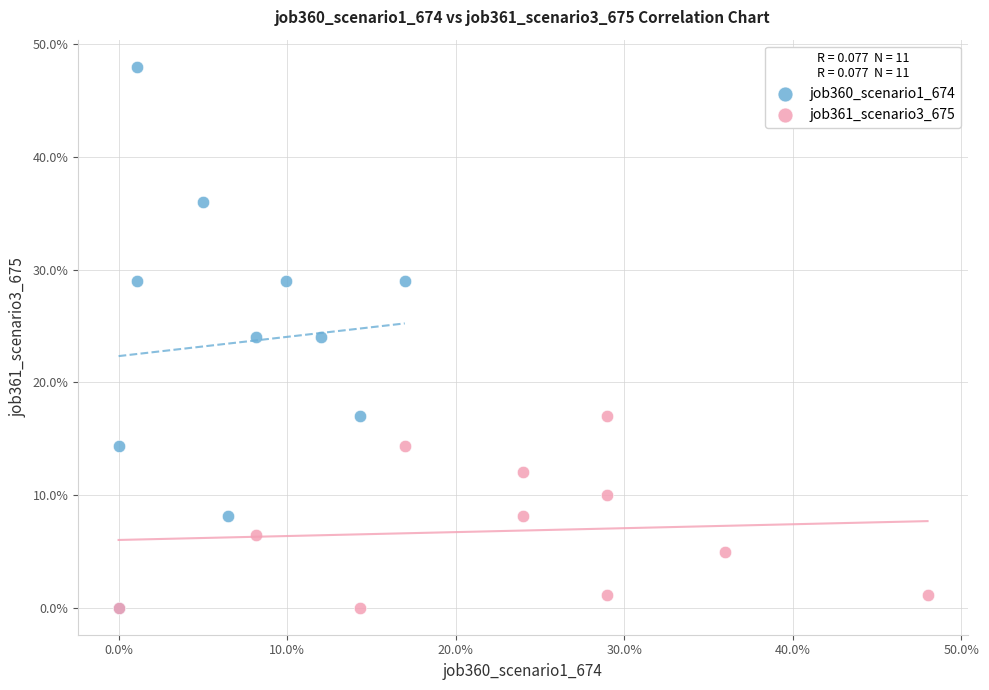

What are all the series names shown in the legend?

job360_scenario1_674, job361_scenario3_675